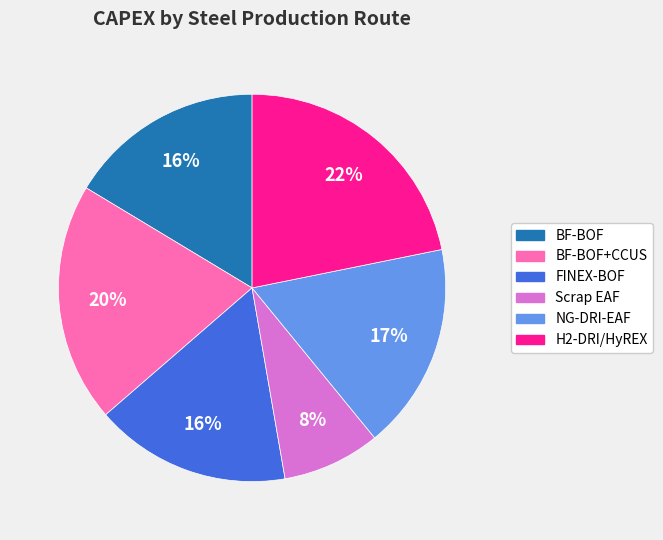

To the nearest percent, what is the difference between the largest and smallest slice percentages?

14%